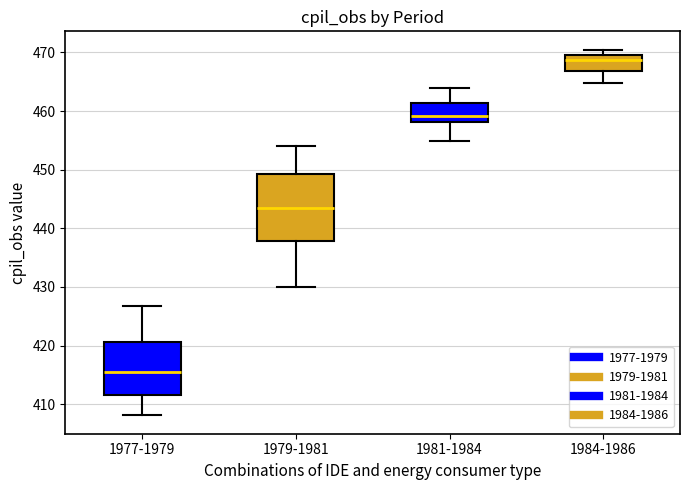

Reading left to right, transcribe this box plot: for each box, give where its median line is, the range the box spans, and where its two whiskers end, as read against the y-axis. The values are not printed on the chart, so give them approximately, as read against the axis.

1977-1979: median 415, box 412 to 421, whiskers 408 to 427
1979-1981: median 444, box 438 to 449, whiskers 430 to 454
1981-1984: median 459, box 458 to 461, whiskers 455 to 464
1984-1986: median 469, box 467 to 470, whiskers 465 to 470 (just above the box's upper edge)